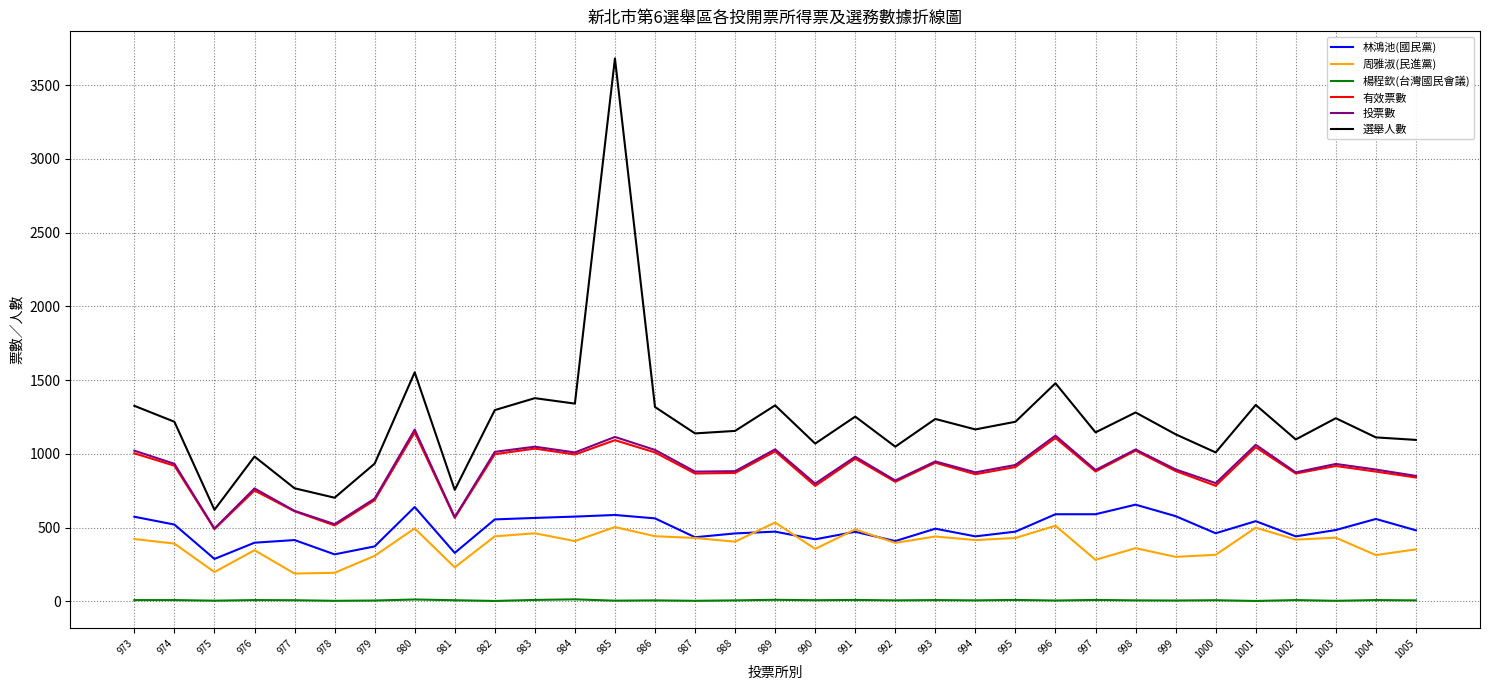

At which label does 林鴻池(國民黨) first exceed 481?

973